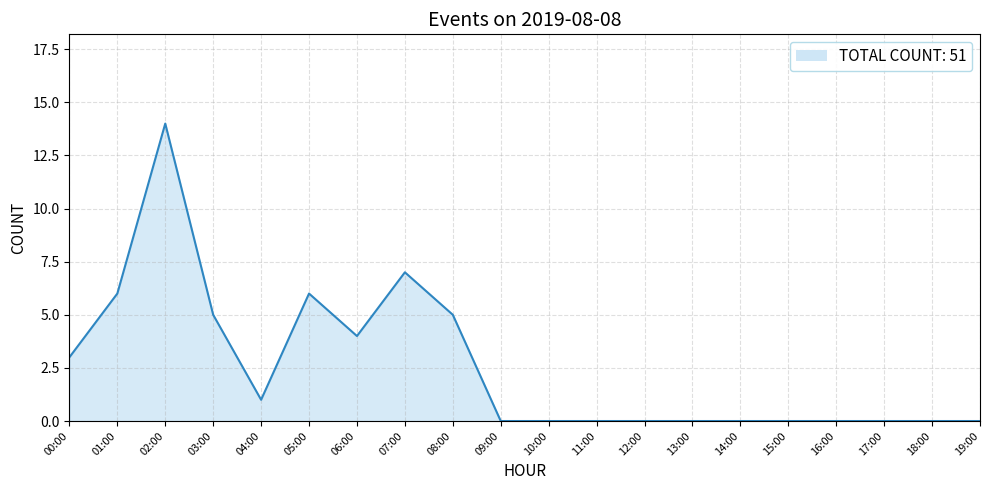

True or false: the data shows 4 at 06:00.

True